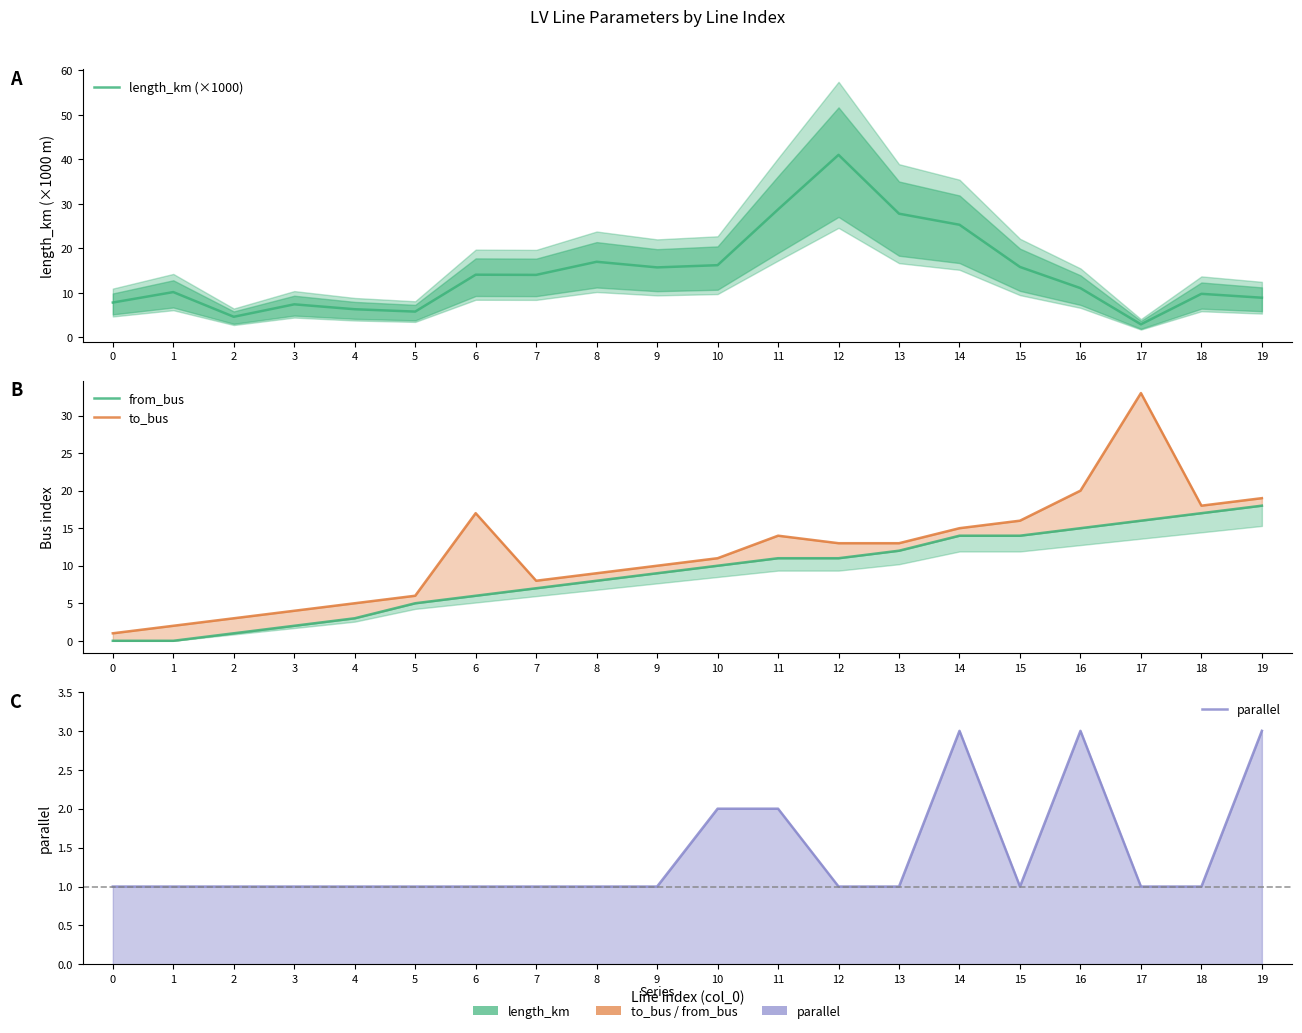

What is the sum of the length_km (×1000) values at 19 and 15?

24.7